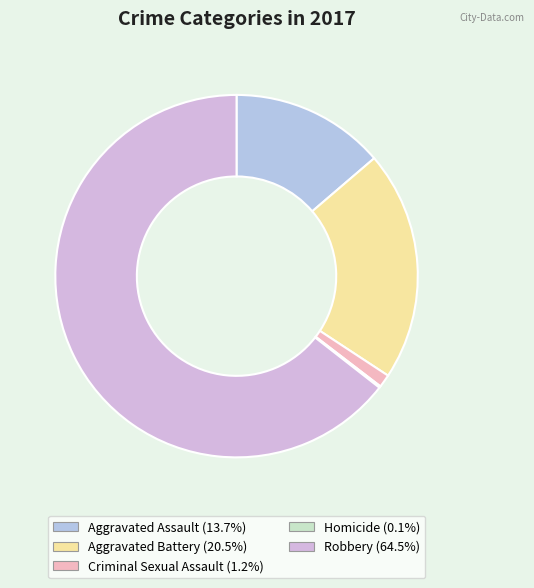

Combined, what portion of the pie is Robbery and Aggravated Battery?

85.0%